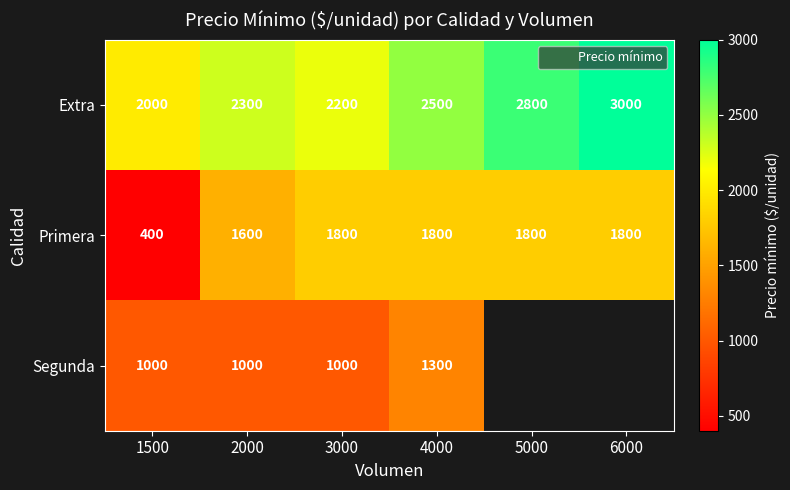

Between 1500 and 2000, which is larger?

2000